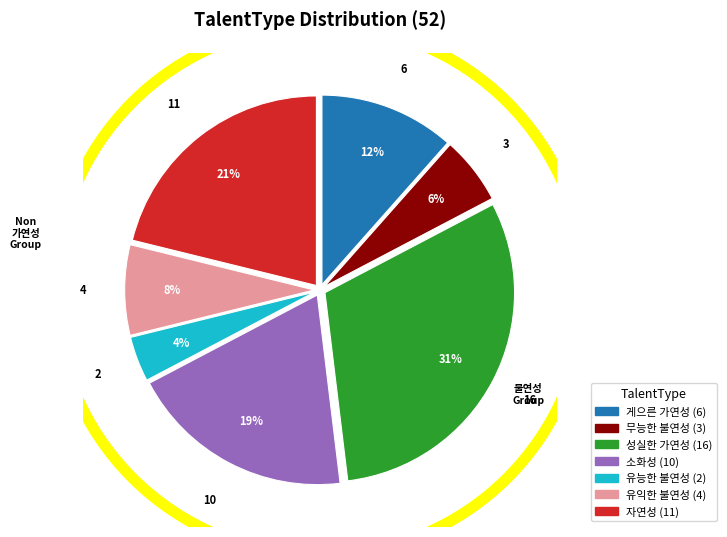

To the nearest percent, what is the difference between the 자연성 and 유능한 불연성 slice percentages?

17%